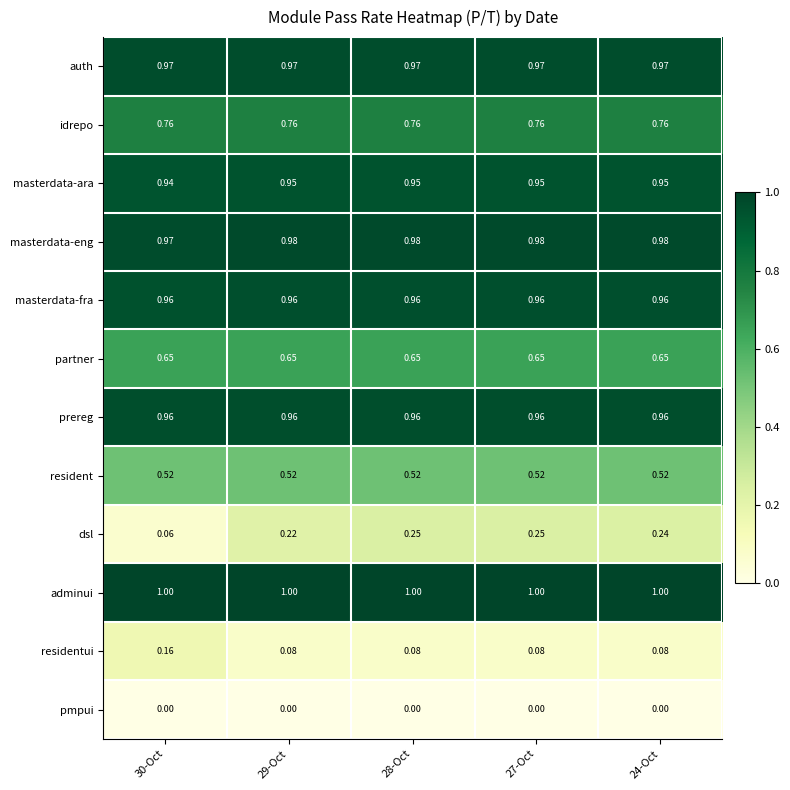

How many masterdata-ara values are between 0 and 1?

5